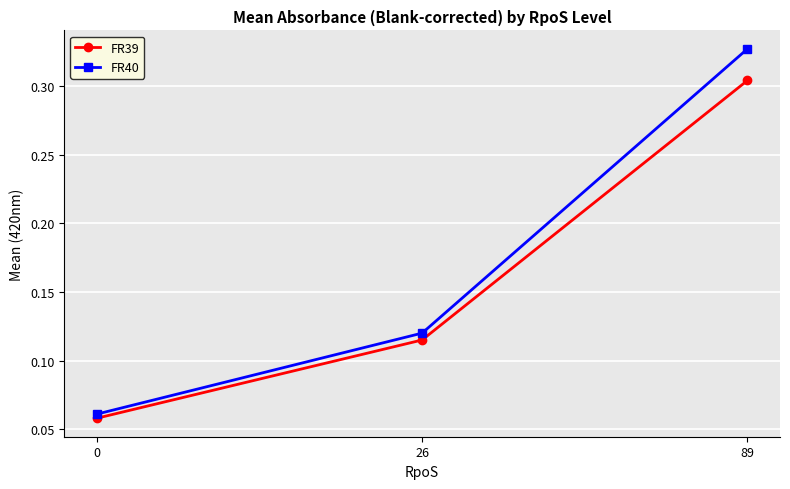

True or false: FR40 has a value of 0.2 at 26.

False